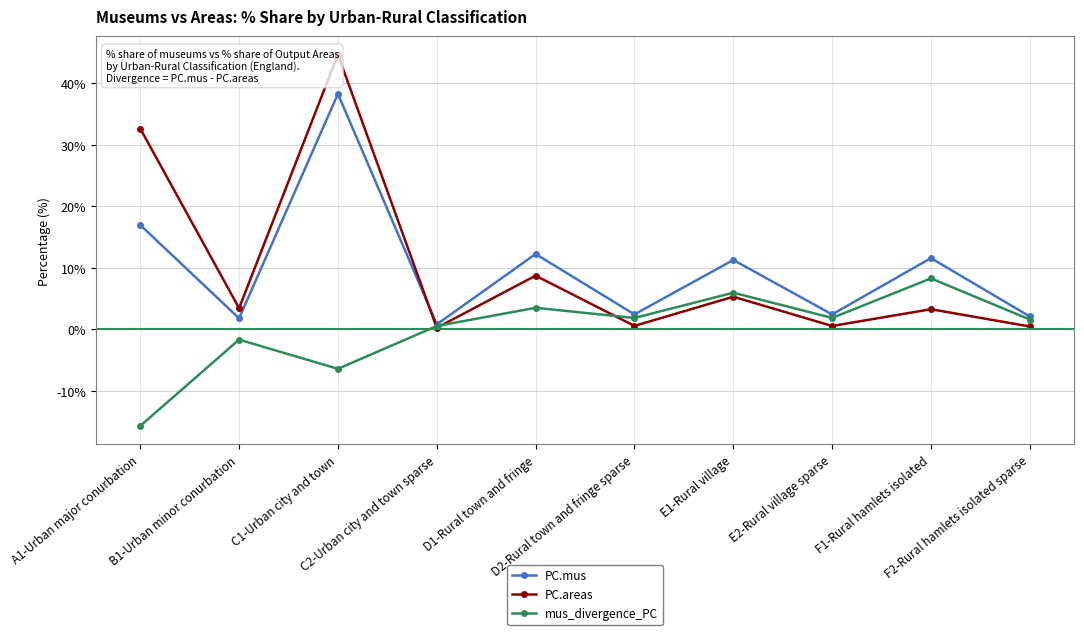

True or false: PC.mus and mus_divergence_PC cross at least once.

False